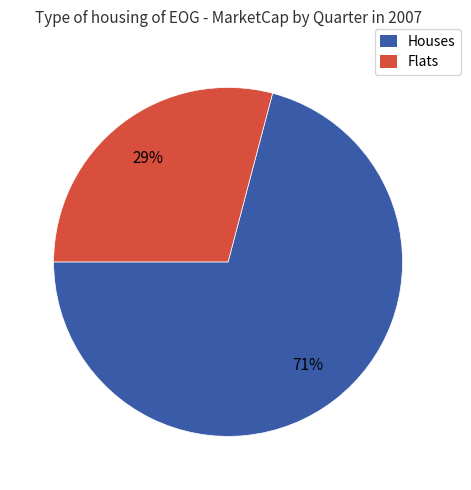

Is there any slice that represents more than half of the pie?

Yes